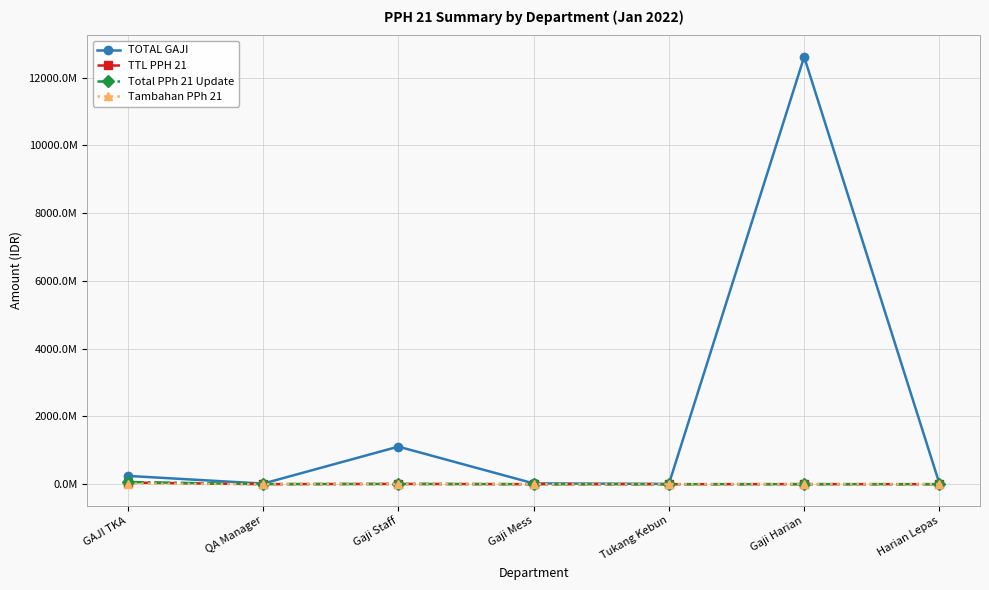

Does the chart have visible grid lines?

Yes